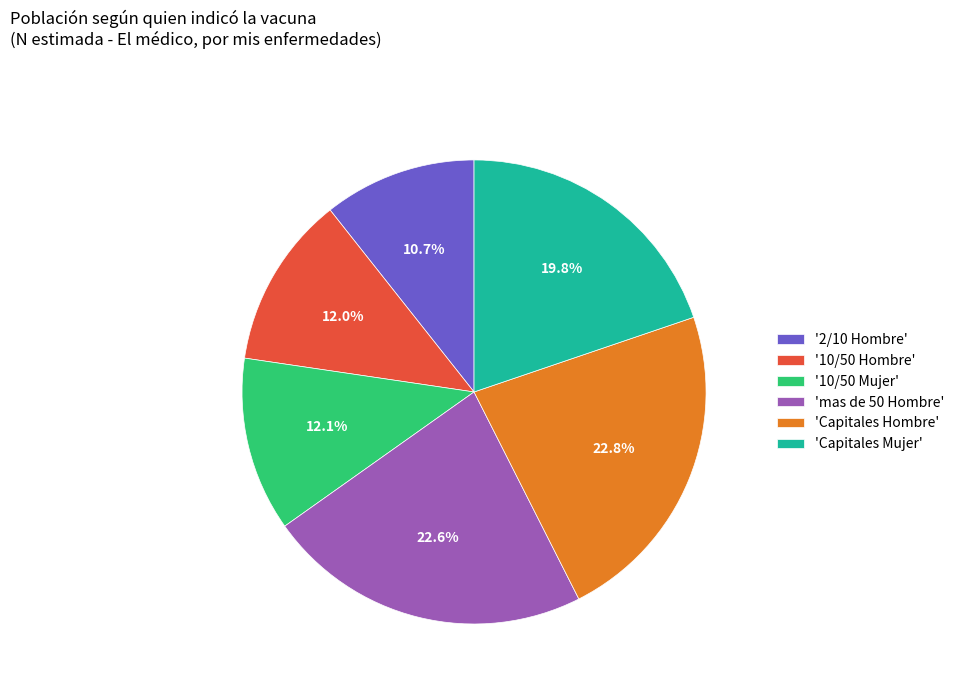

Which slice is the smallest?

'2/10 Hombre'